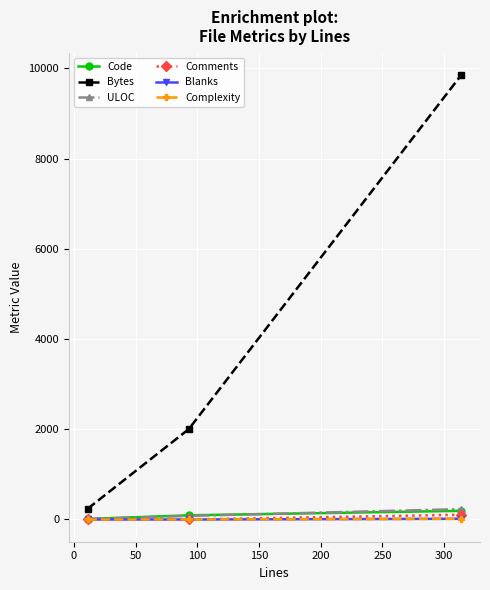

Which series has the largest range (max minus min)?

Bytes